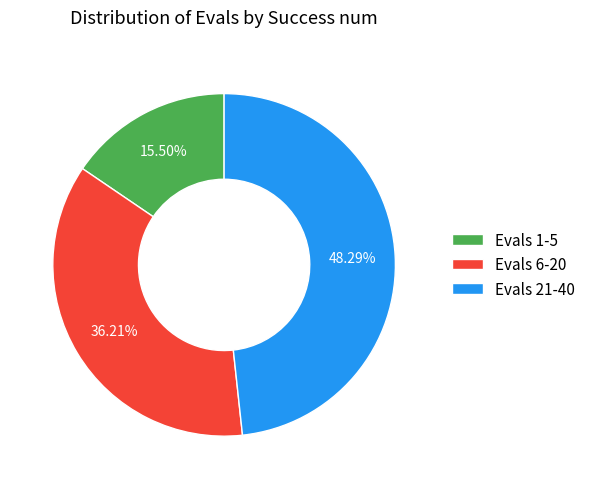

Is the sum of Evals 21-40 and Evals 6-20 greater than half?

Yes